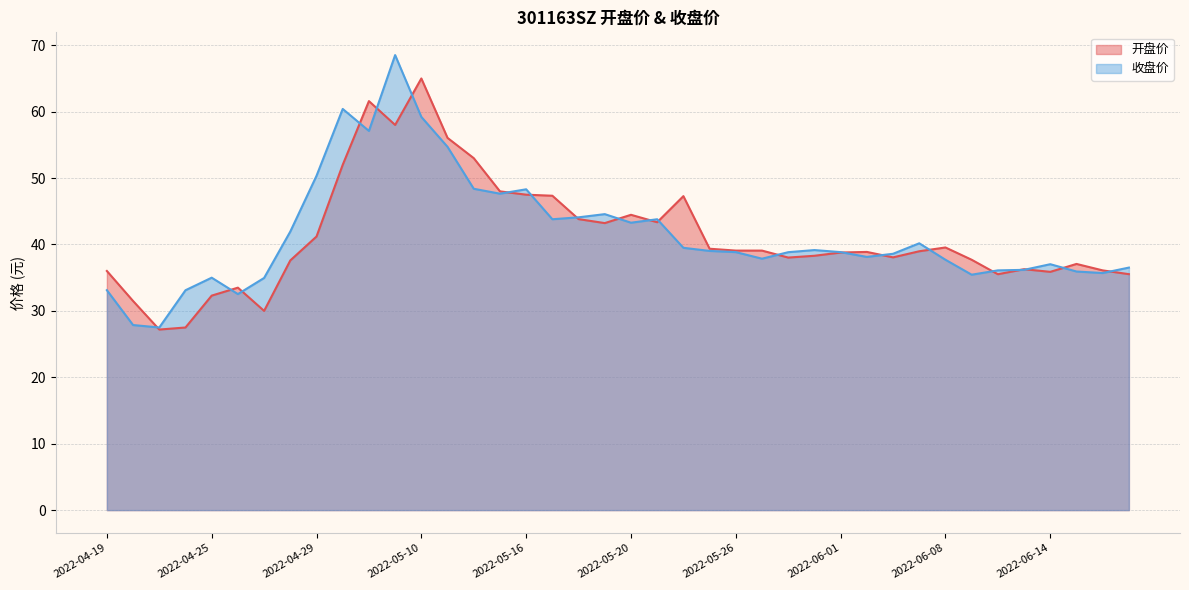

True or false: 收盘价 has a value of 15.0 at 2022-06-13.

False